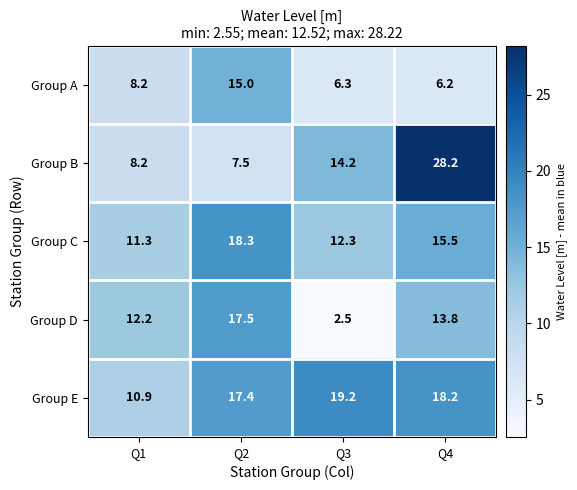

The Group C series shows 12.3 at Q3. True or false?

True